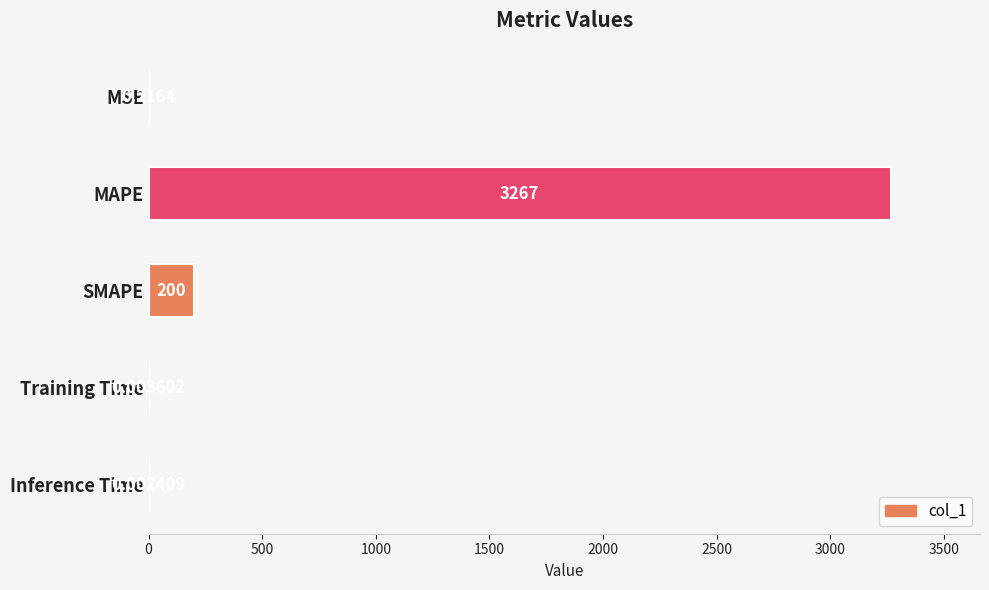

Where is the data nearest to the value 1633?

SMAPE